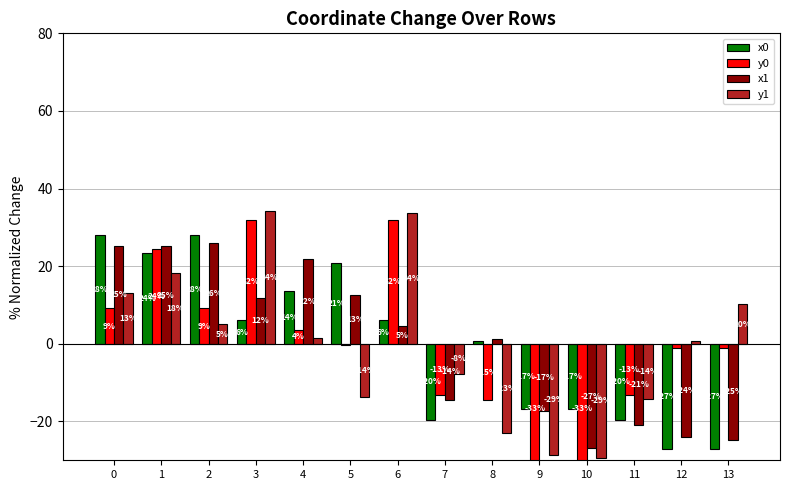

At how many categories does at least one series exceed 28?

2